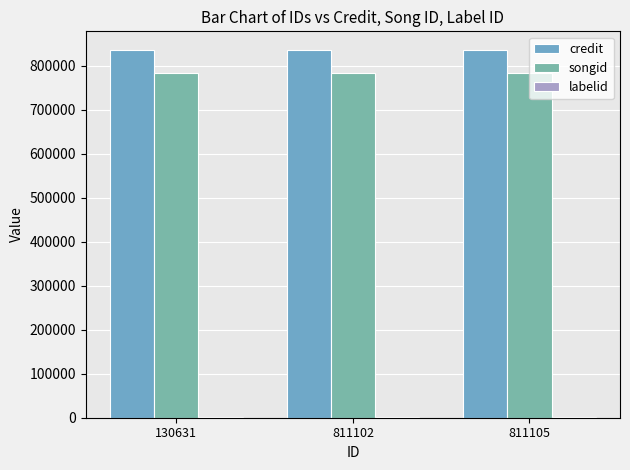

What is the value of the credit bar at the 3rd from the left?

836342